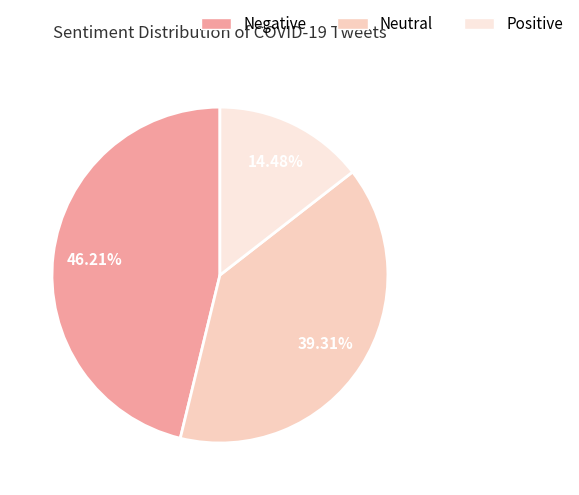

To the nearest percent, what portion does Neutral represent?

39%